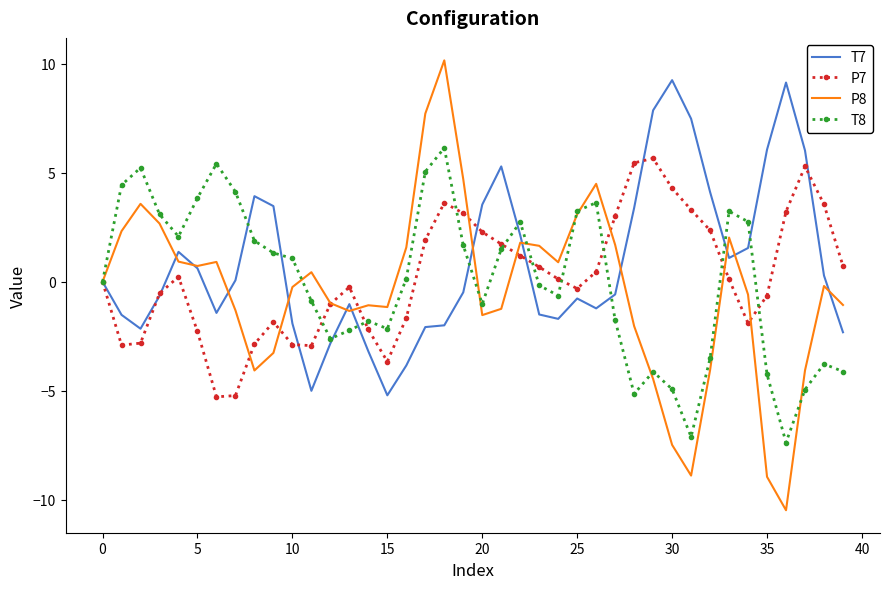

In T8, how many points are higher than both neighbors (excluding endpoints)?

9